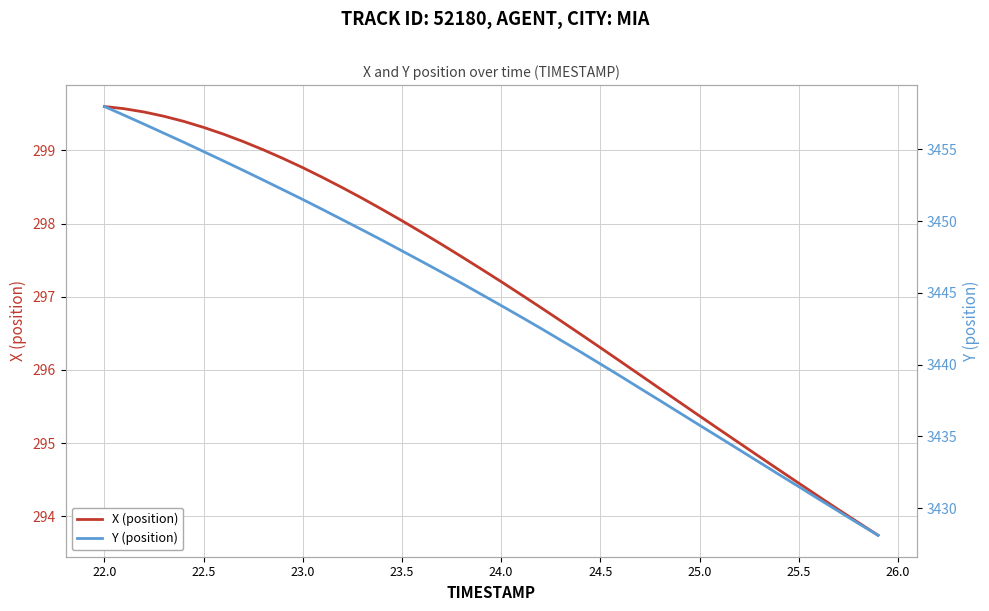

Does the chart have visible grid lines?

Yes